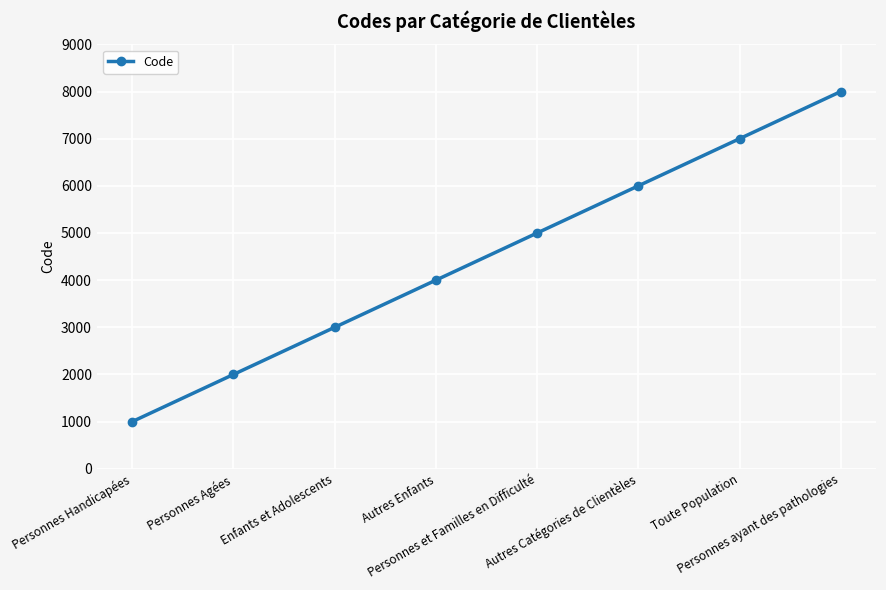

At which label is the value closest to 4500?

Autres Enfants